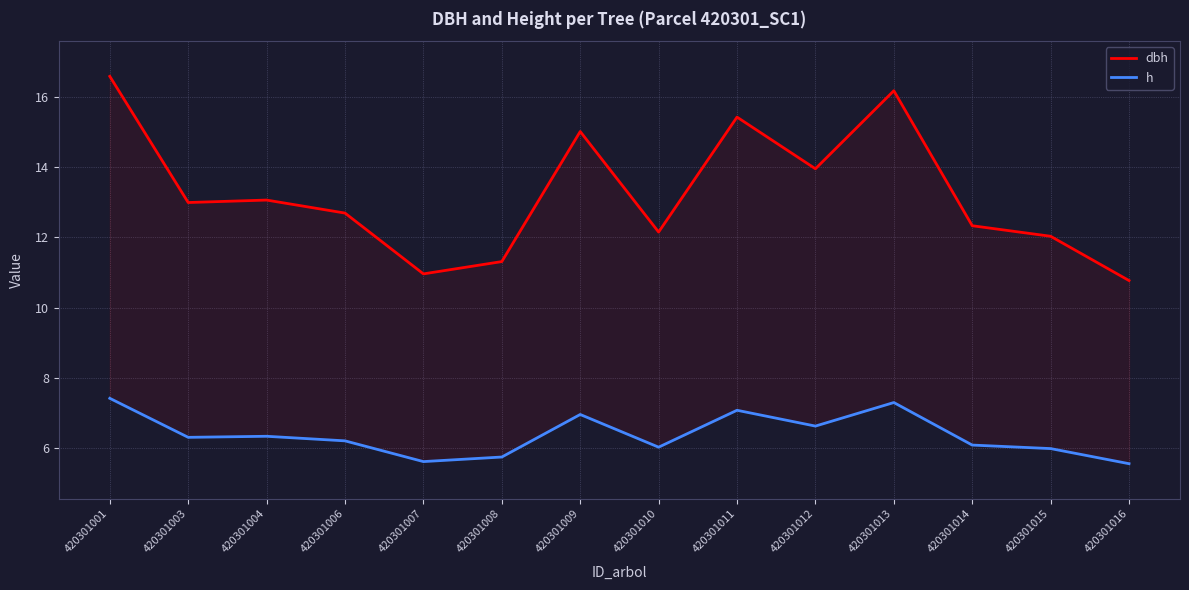

Reading left to right, list all the values displayed in this chart.

dbh: 420301001=16.6	420301003=13.0	420301004=13.1	420301006=12.7	420301007=11.0	420301008=11.3	420301009=15.0	420301010=12.2	420301011=15.4	420301012=13.9	420301013=16.2	420301014=12.3	420301015=12.0	420301016=10.8
h: 420301001=7.4	420301003=6.3	420301004=6.3	420301006=6.2	420301007=5.6	420301008=5.8	420301009=7.0	420301010=6.0	420301011=7.1	420301012=6.6	420301013=7.3	420301014=6.1	420301015=6.0	420301016=5.6